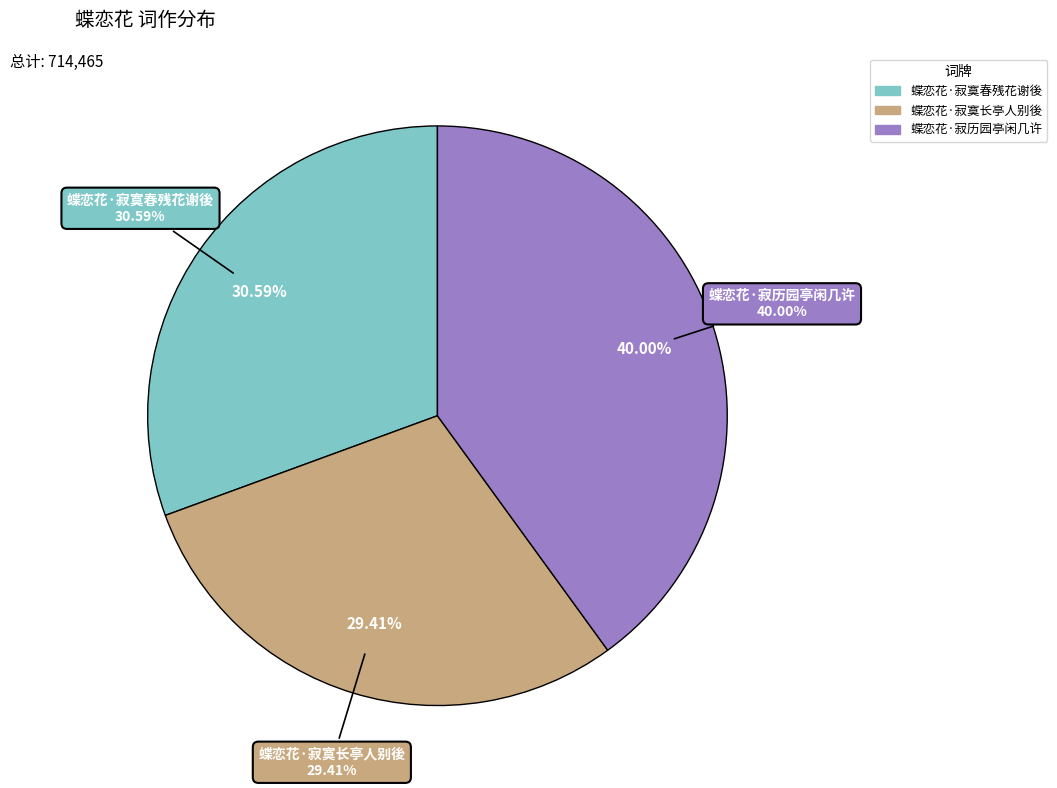

Does any single category account for the majority?

No